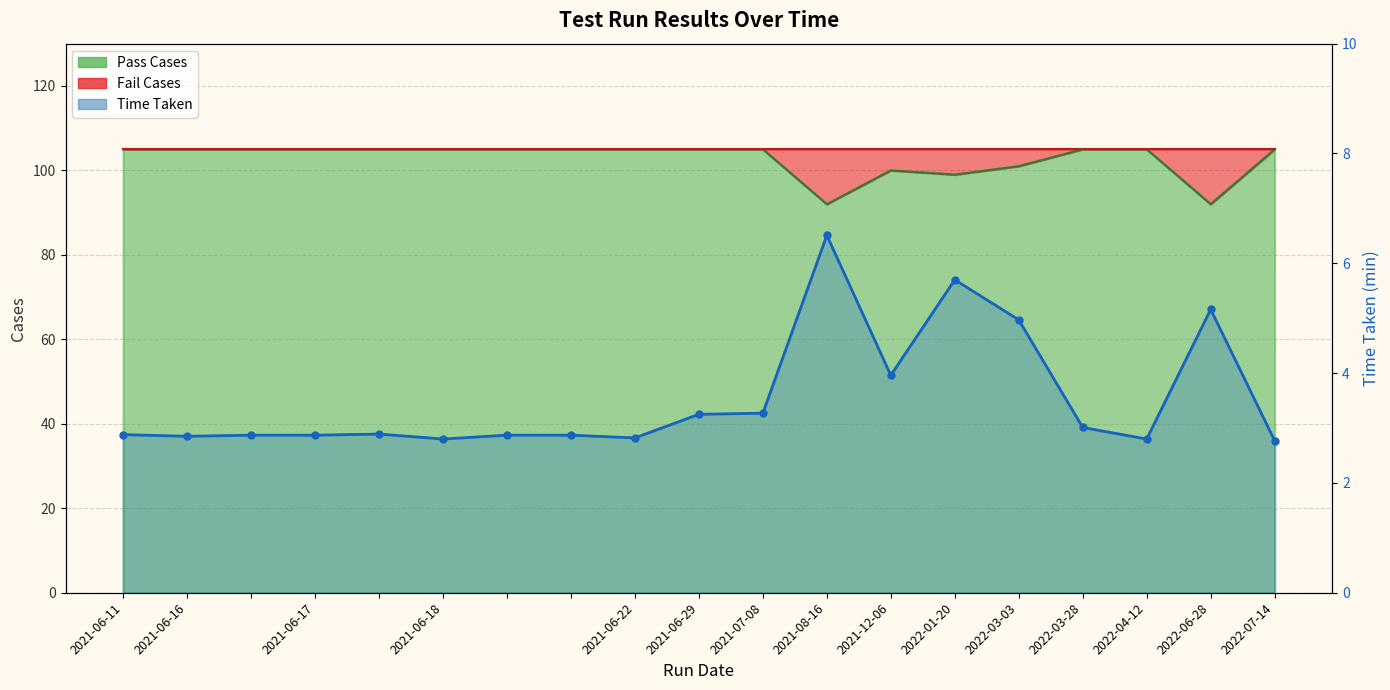

True or false: the data has more than 1 interior local peaks.

True